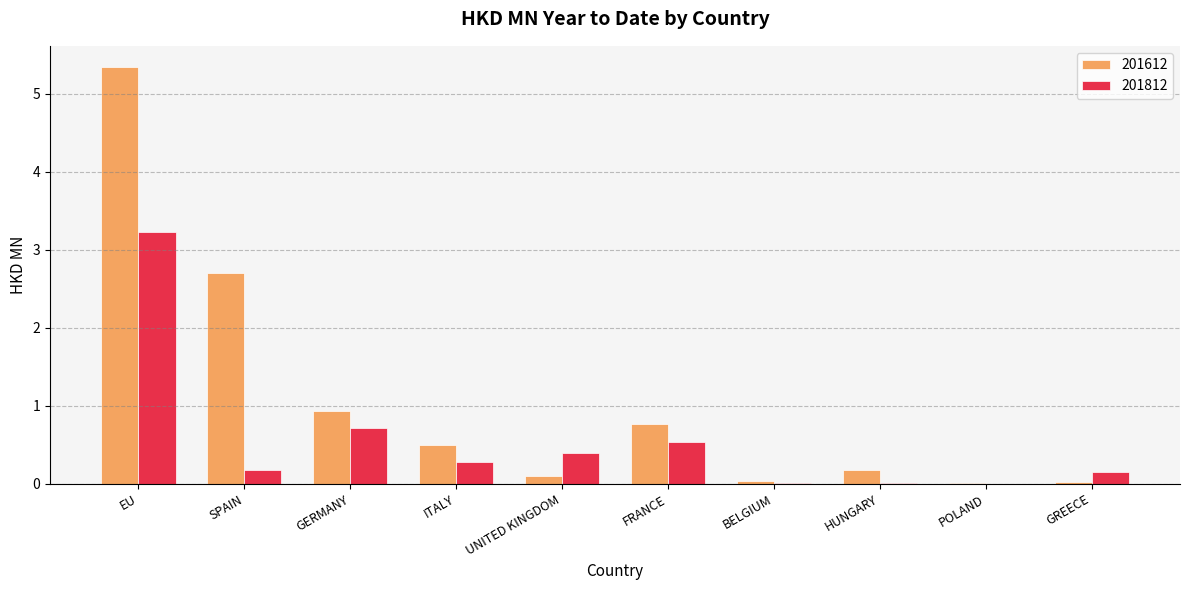

The value of 201612 at ITALY is 0.5. True or false?

True